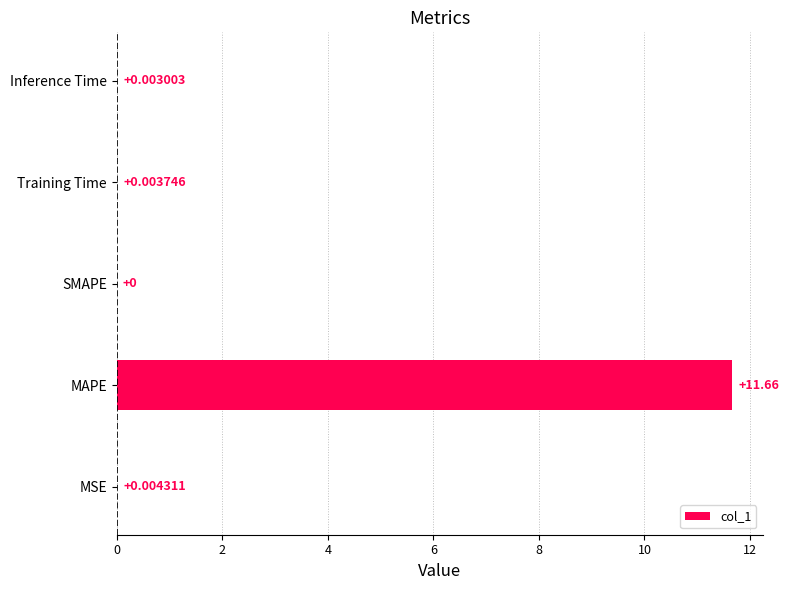

Which has a higher value, MSE or Training Time?

MSE